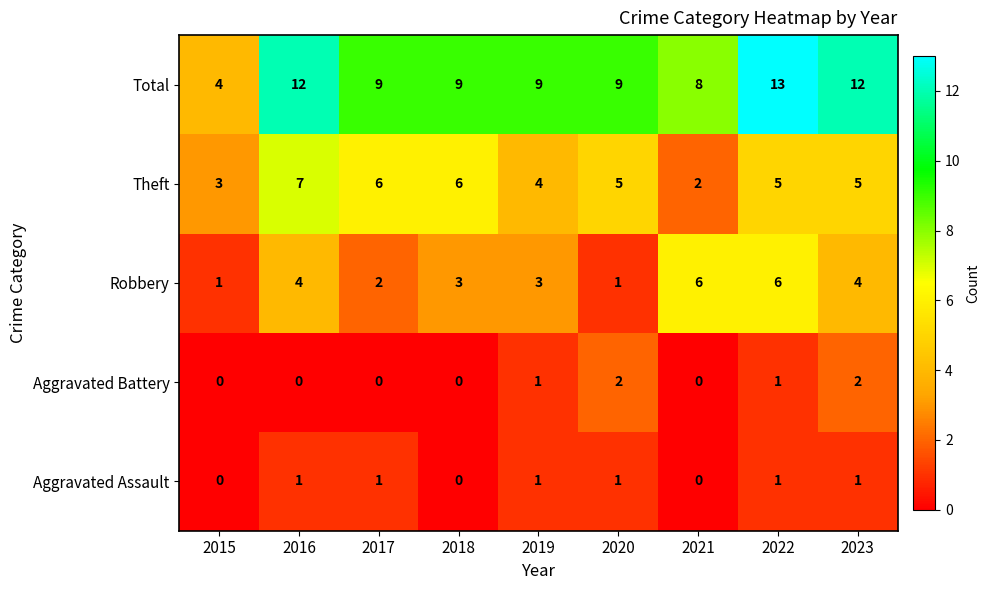

What is the maximum value shown in the chart?

13